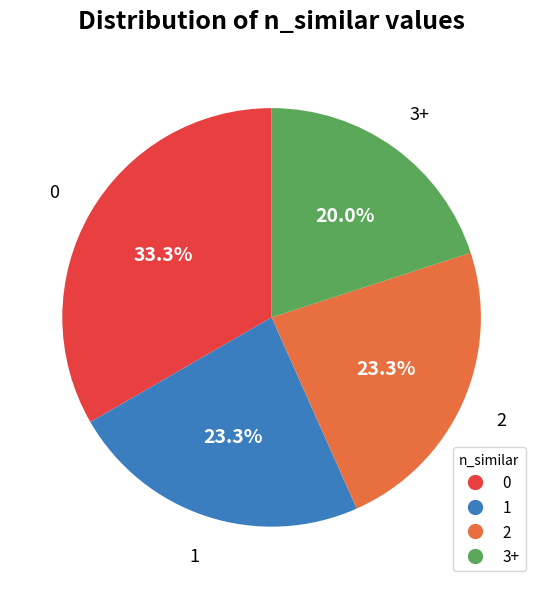

Does any single category account for the majority?

No